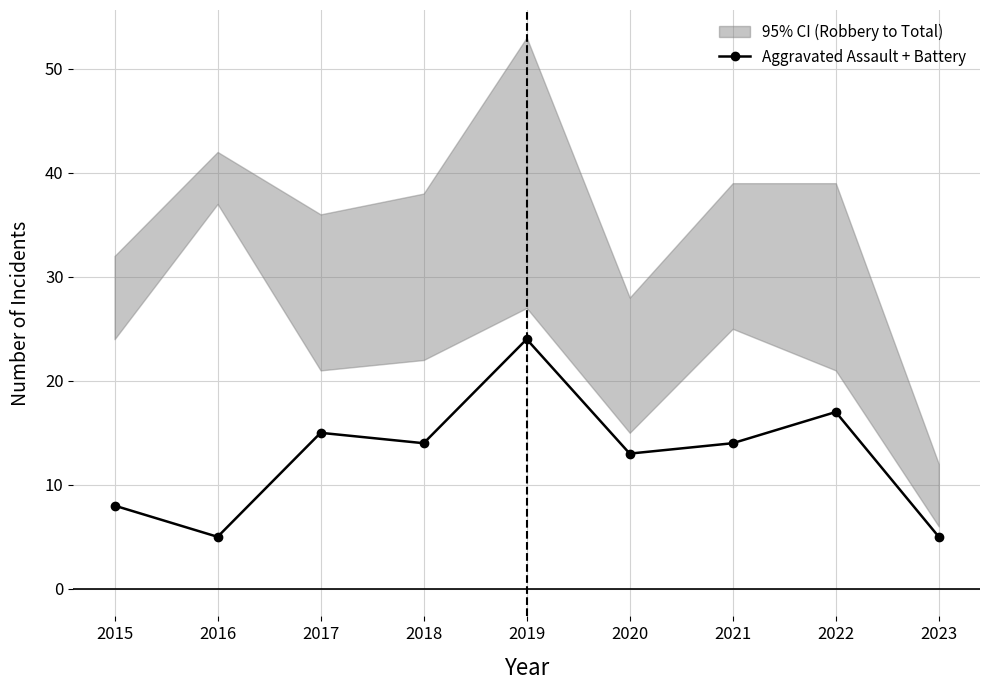

The chart shows a value of 6 at 2020. True or false?

False